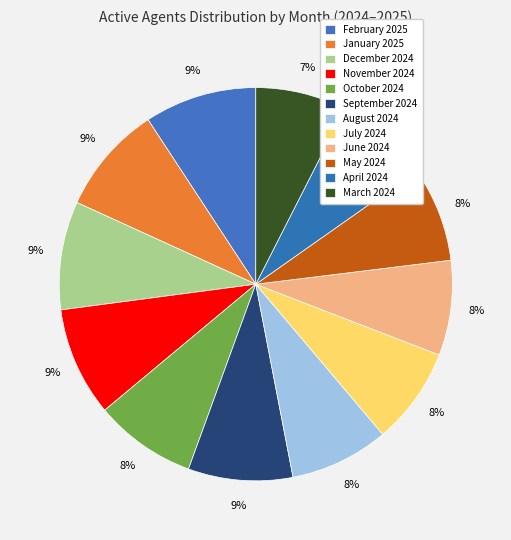

Count the number of slices in the pie.

12